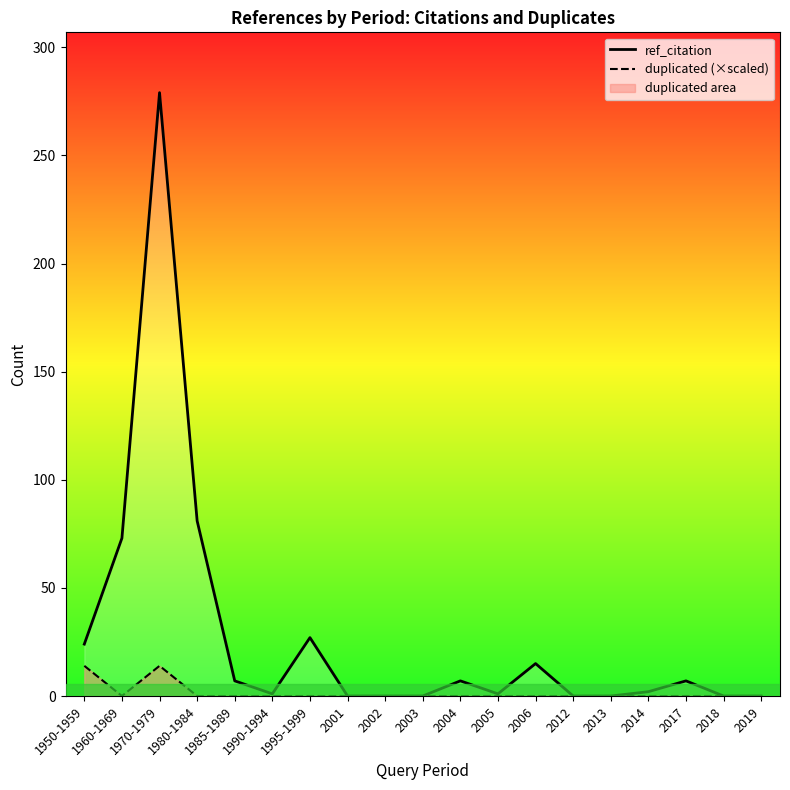

What is the difference between the ref_citation values at 1995-1999 and 1950-1959?

3.0